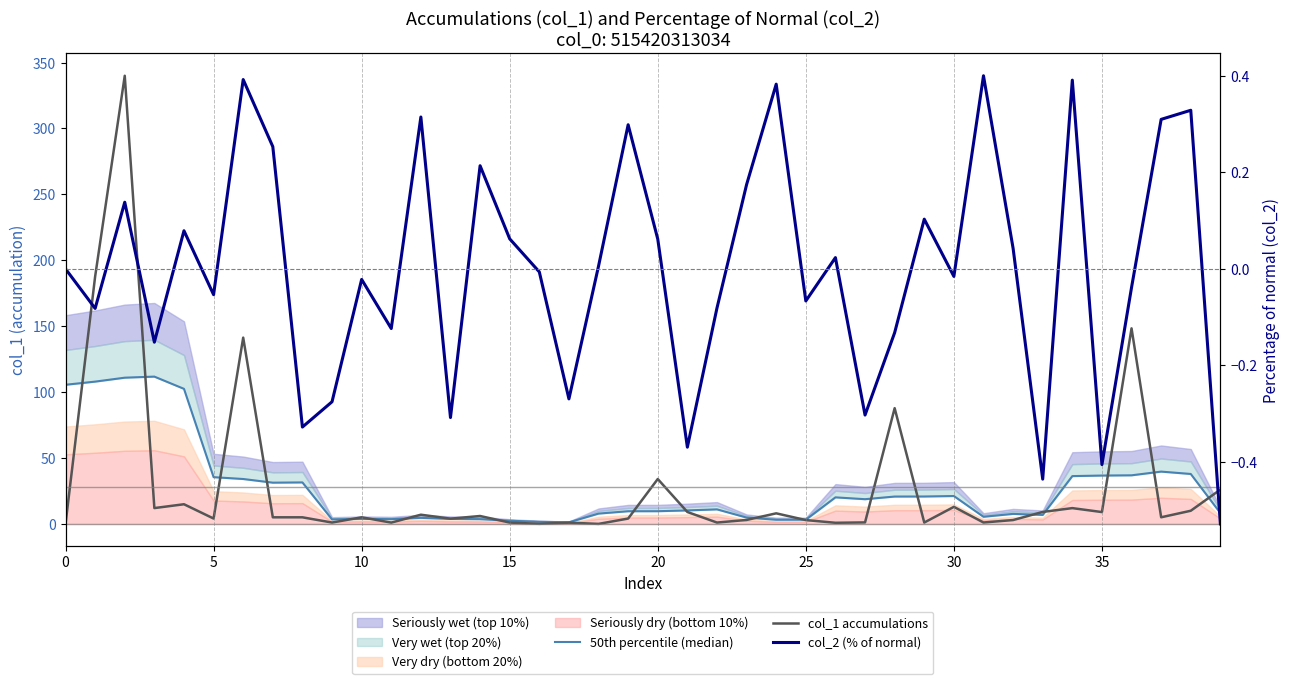

What is the label of the 23rd point from the left?

22